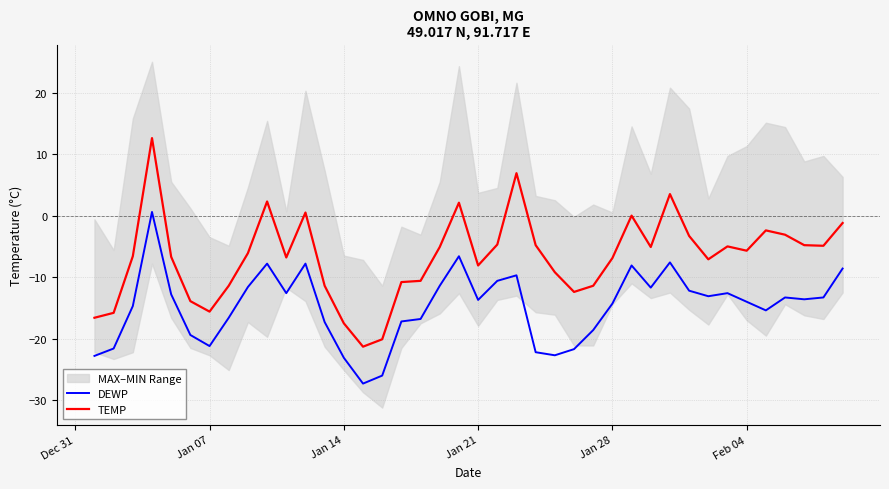

True or false: DEWP and TEMP cross at least once.

False